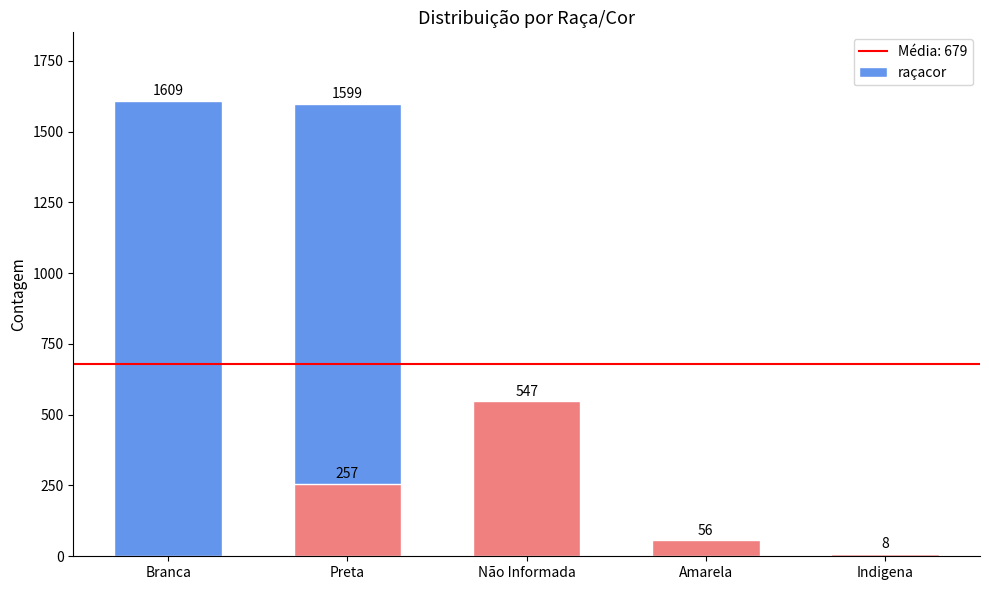

What is the minimum value shown in the chart?

8